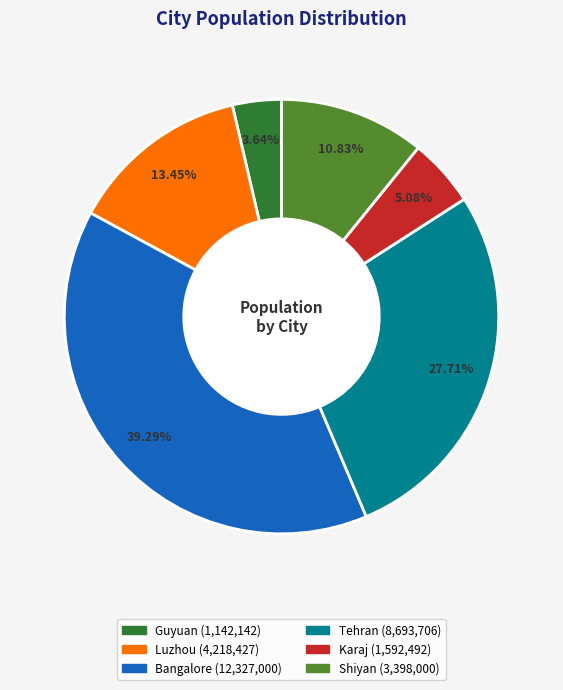

True or false: Guyuan accounts for 4% of the total.

True